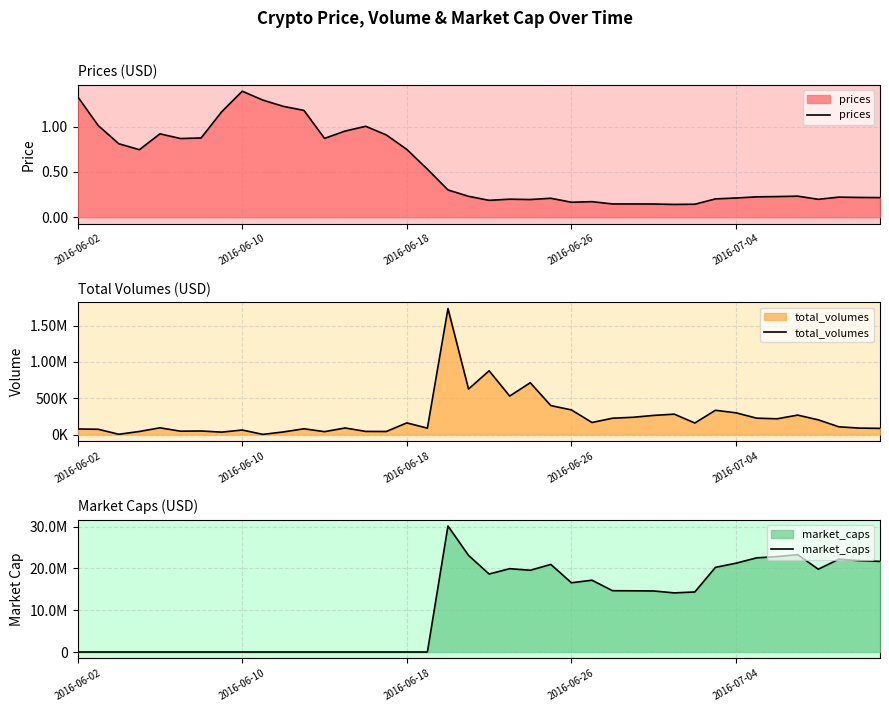

At how many categories does at least one series exceed 23524591?

1